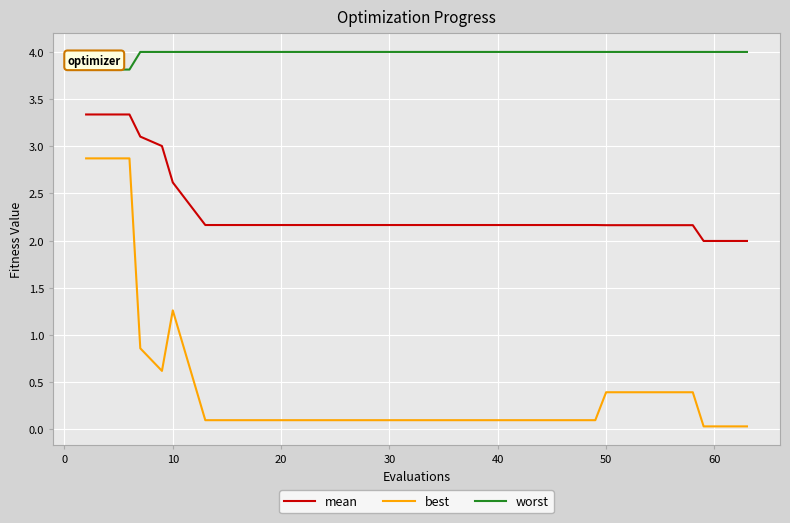

List the series in order of their overall mean, highest first.

worst, mean, best